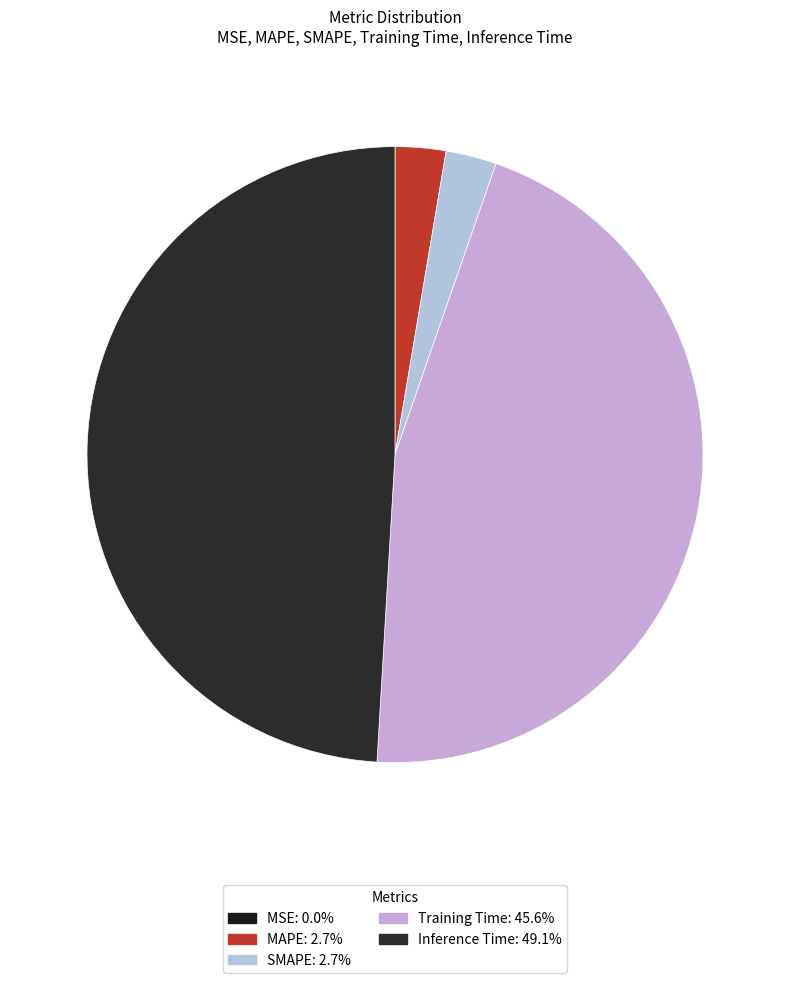

Which slice is the smallest?

MSE